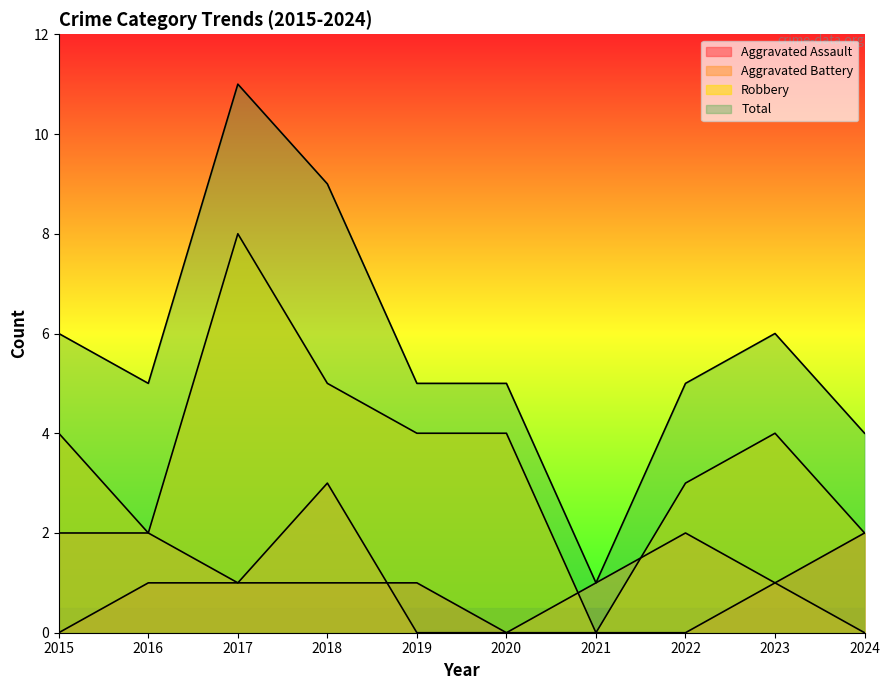

Reading left to right, extract all data points from this chart.

Aggravated Assault: 2015=0	2016=1	2017=1	2018=1	2019=1	2020=0	2021=0	2022=0	2023=1	2024=2
Aggravated Battery: 2015=2	2016=2	2017=1	2018=3	2019=0	2020=0	2021=1	2022=2	2023=1	2024=0
Robbery: 2015=4	2016=2	2017=8	2018=5	2019=4	2020=4	2021=0	2022=3	2023=4	2024=2
Total: 2015=6	2016=5	2017=11	2018=9	2019=5	2020=5	2021=1	2022=5	2023=6	2024=4